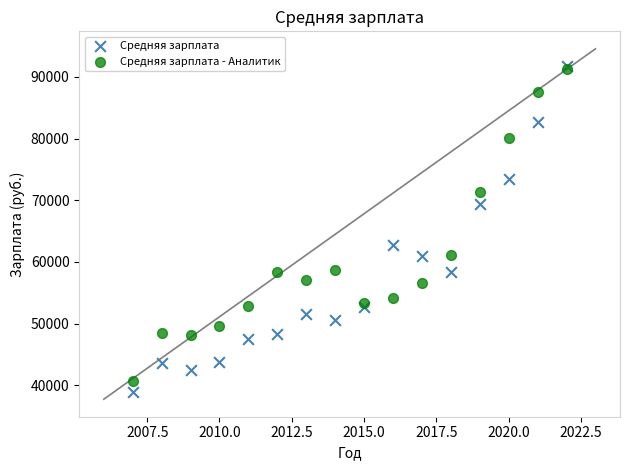

In the Средняя зарплата series, what Y value is closest to 65355?

62675